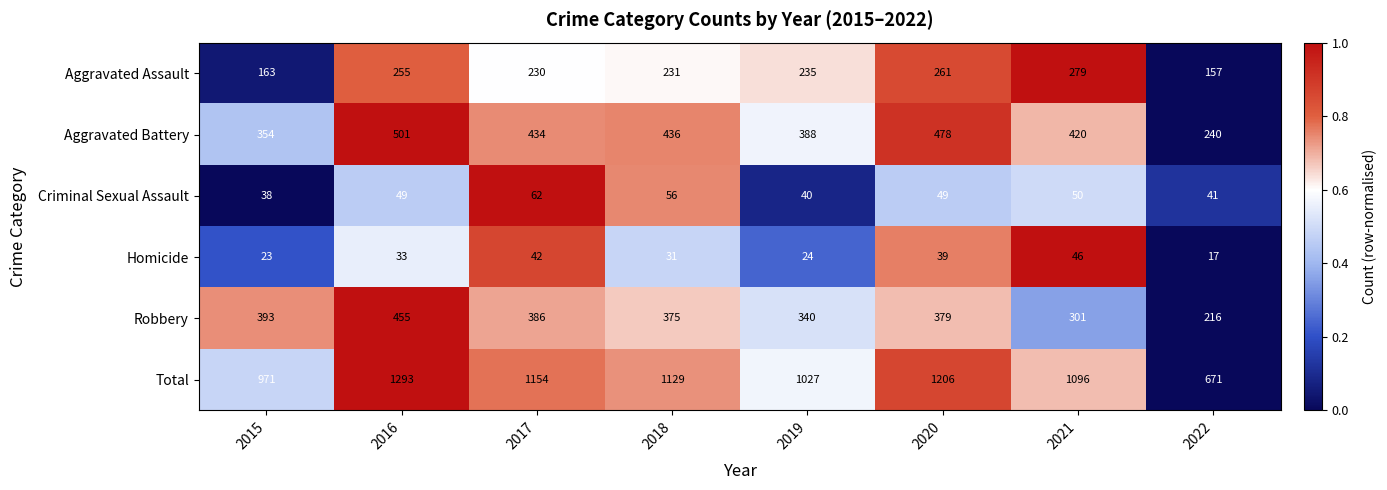

Which series changed the most between 2019 and 2020?

Total